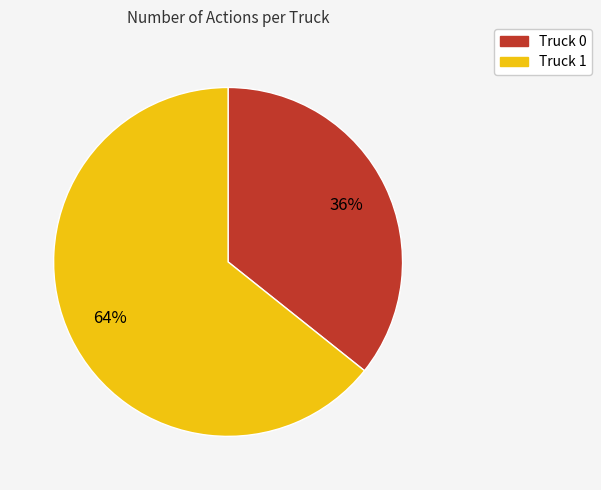

How many slices are in this pie chart?

2